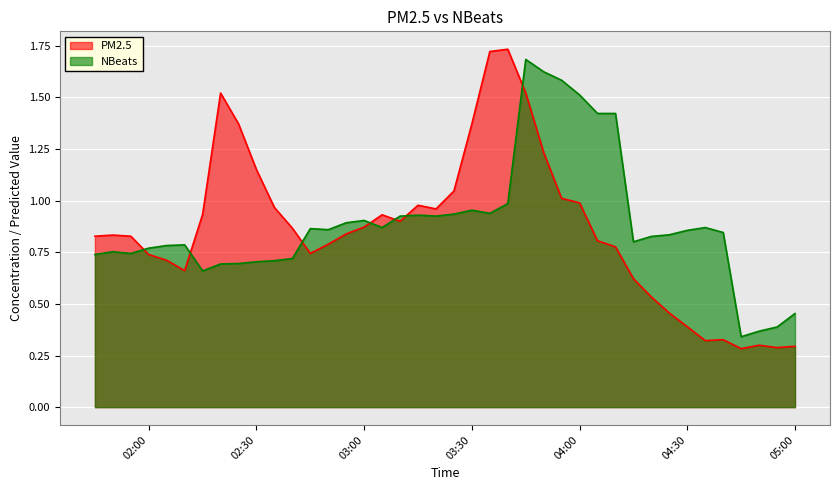

Rank the series at 05:00 from lowest to highest value.

PM2.5, NBeats